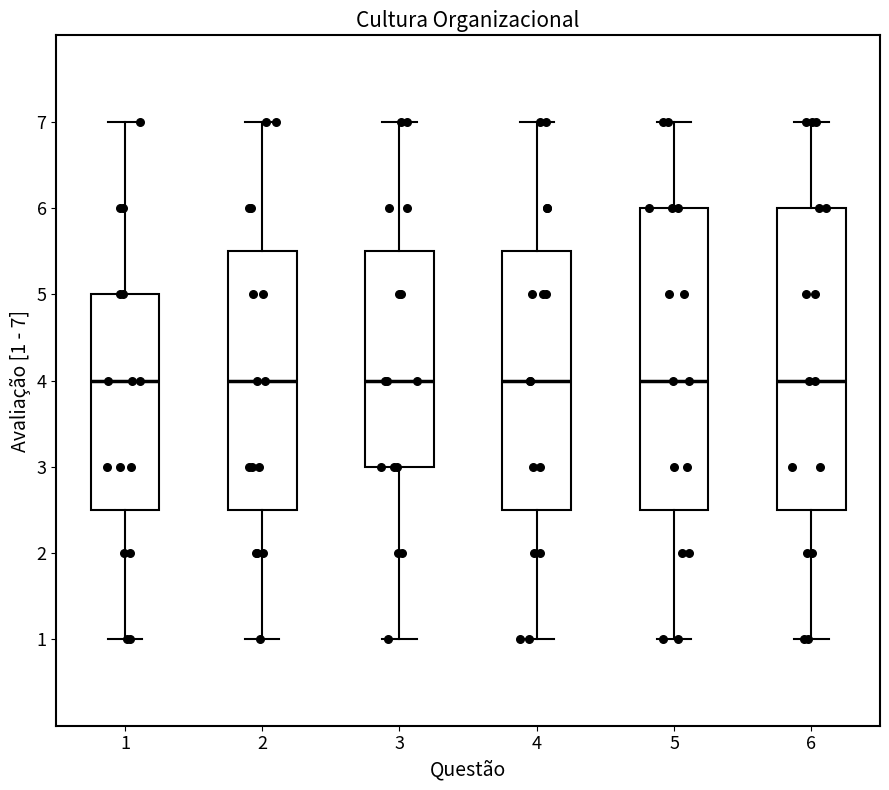

Where does the lower whisker of the box at x = 4 end on the y-axis? The values are not printed on the chart, so give them approximately, as read against the axis.

1.0